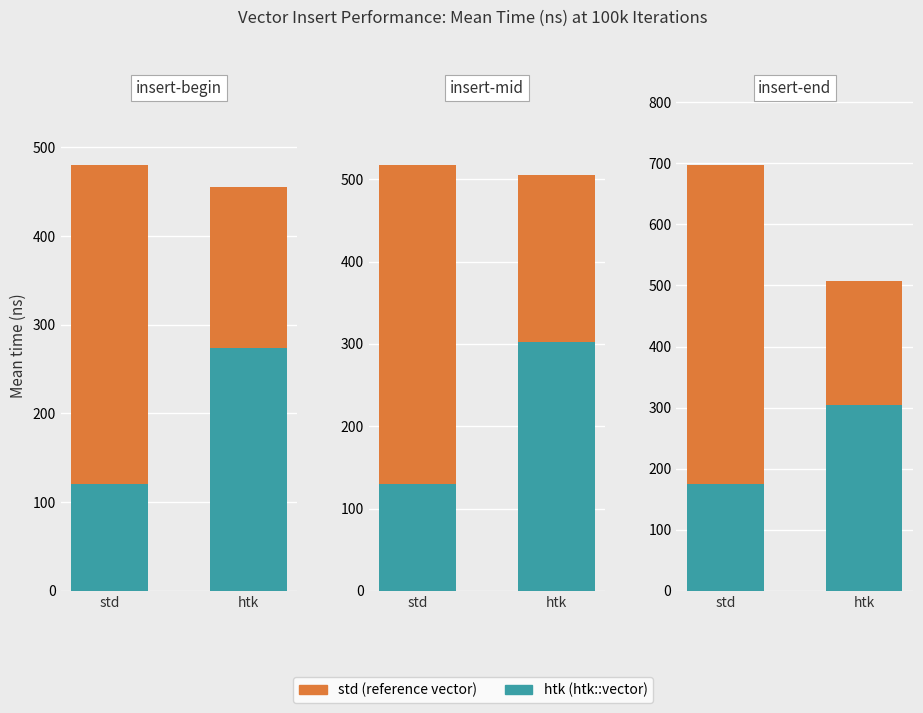

Is it true that htk equals 273.3 at htk?

True